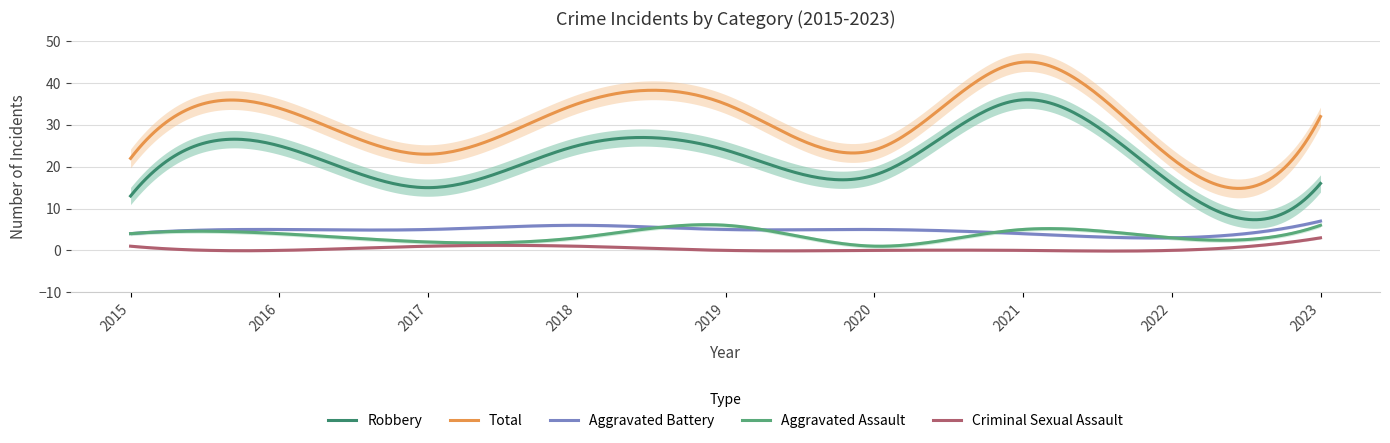

Rank the series by their maximum value, from highest to lowest.

Total, Robbery, Aggravated Battery, Aggravated Assault, Criminal Sexual Assault